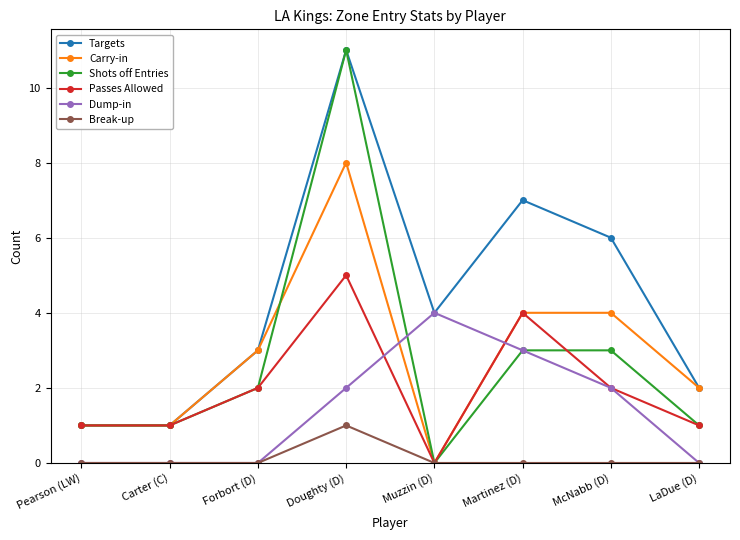

How many series are shown in this chart?

6